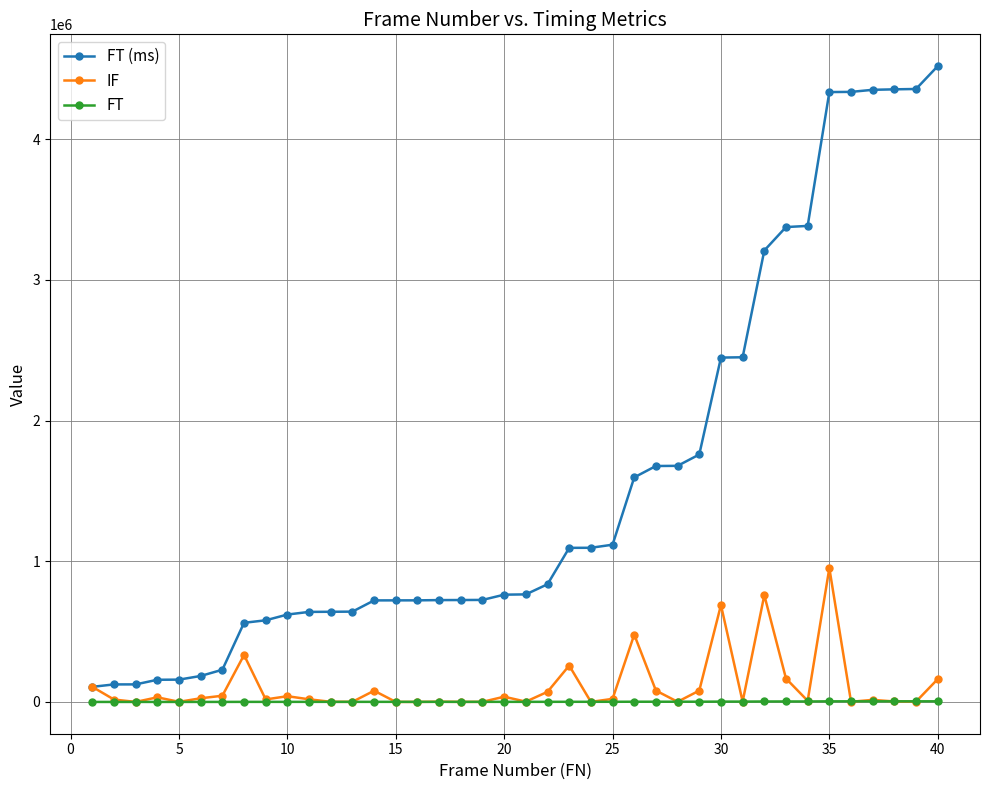

Rank the series by their maximum value, from highest to lowest.

FT (ms), IF, FT